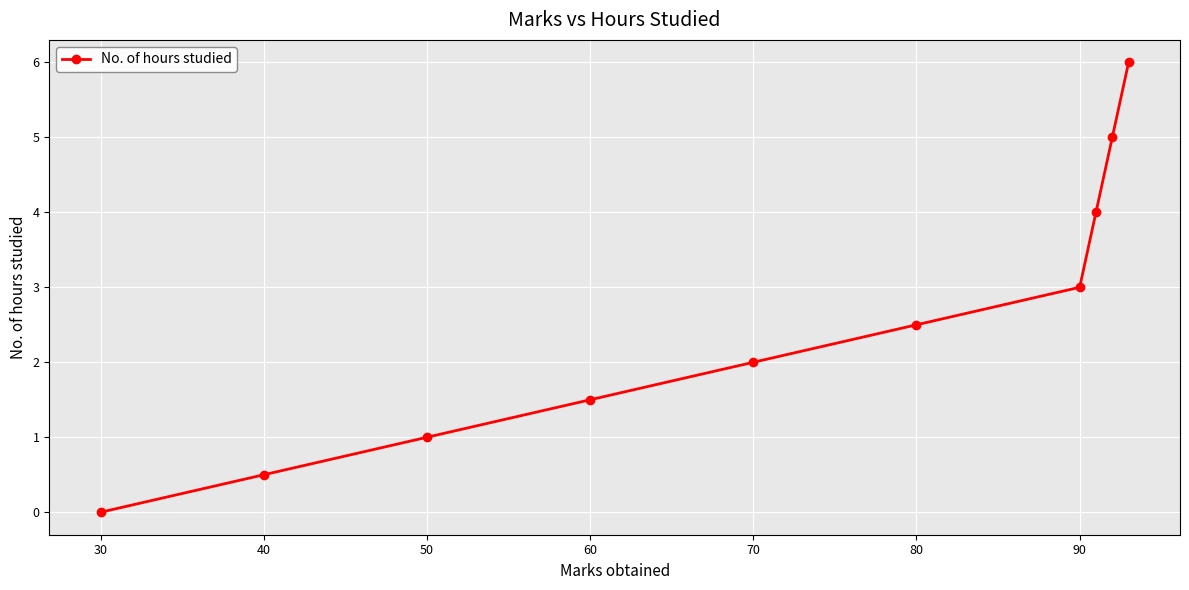

Reading left to right, transcribe all the data shown in this chart.

0.0	0.5	1.0	1.5	2.0	2.5	3.0	4.0	5.0	6.0